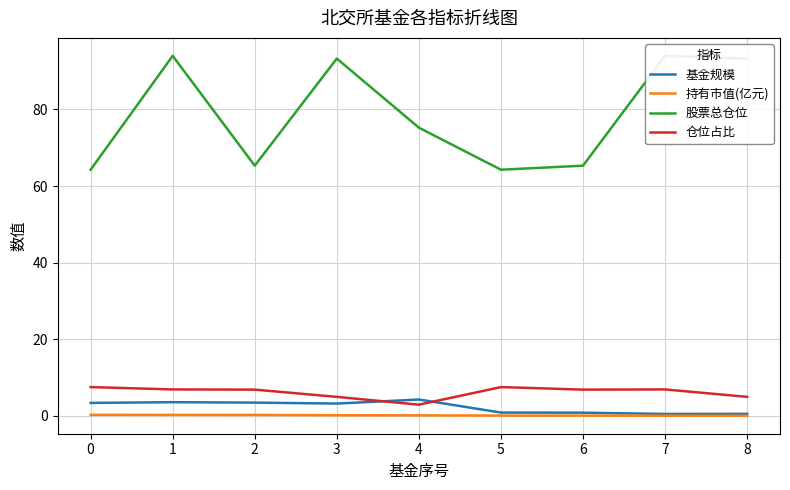

What is the lowest value of the 仓位占比 series?

2.9